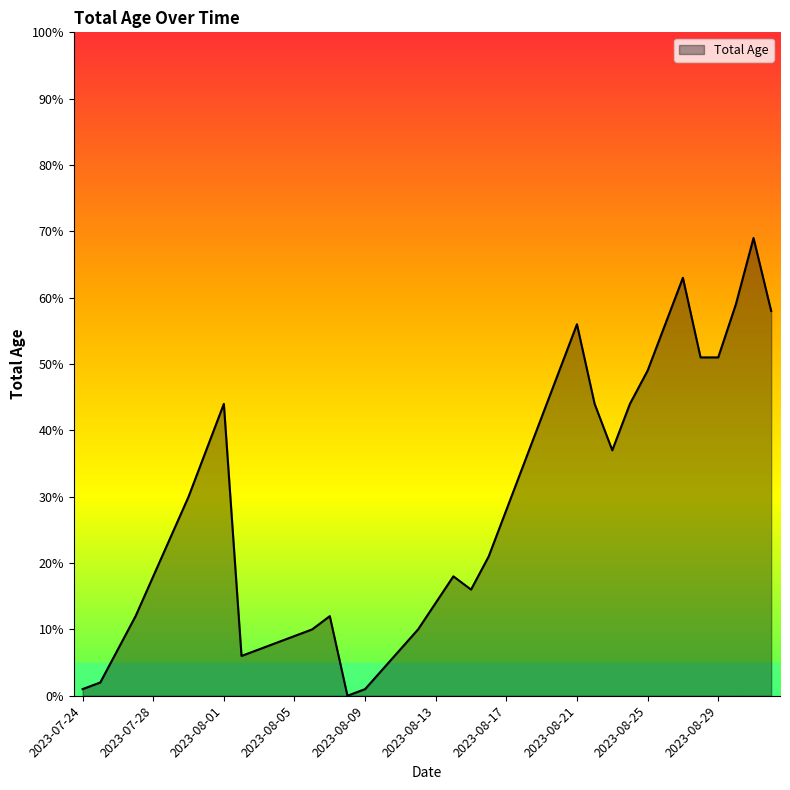

What is the greatest value displayed?

69